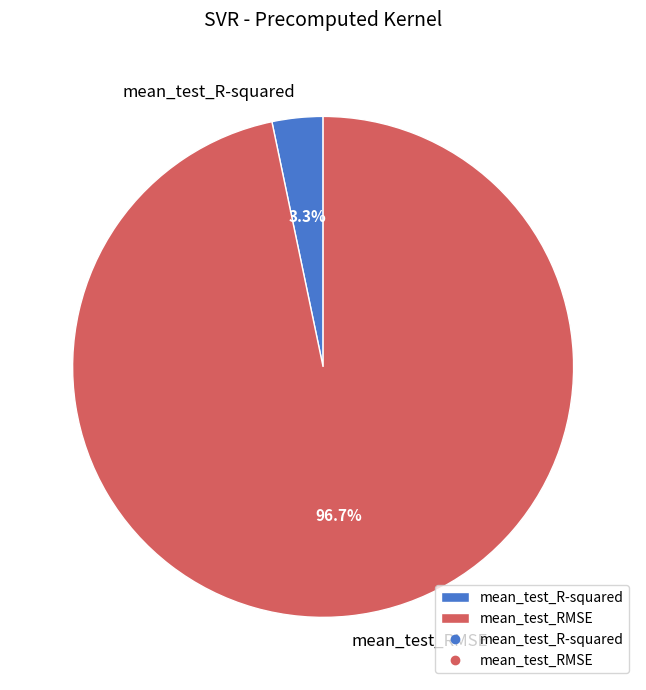

To the nearest percent, what percentage of the pie is mean_test_RMSE?

97%